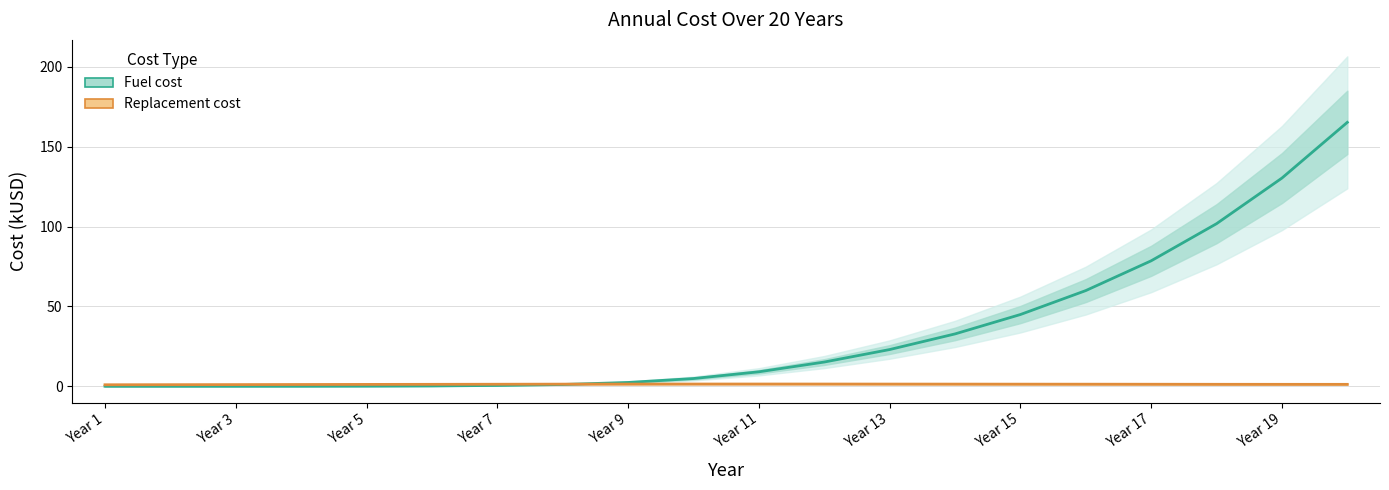

At which label is Replacement cost closest to 1?

Year 3